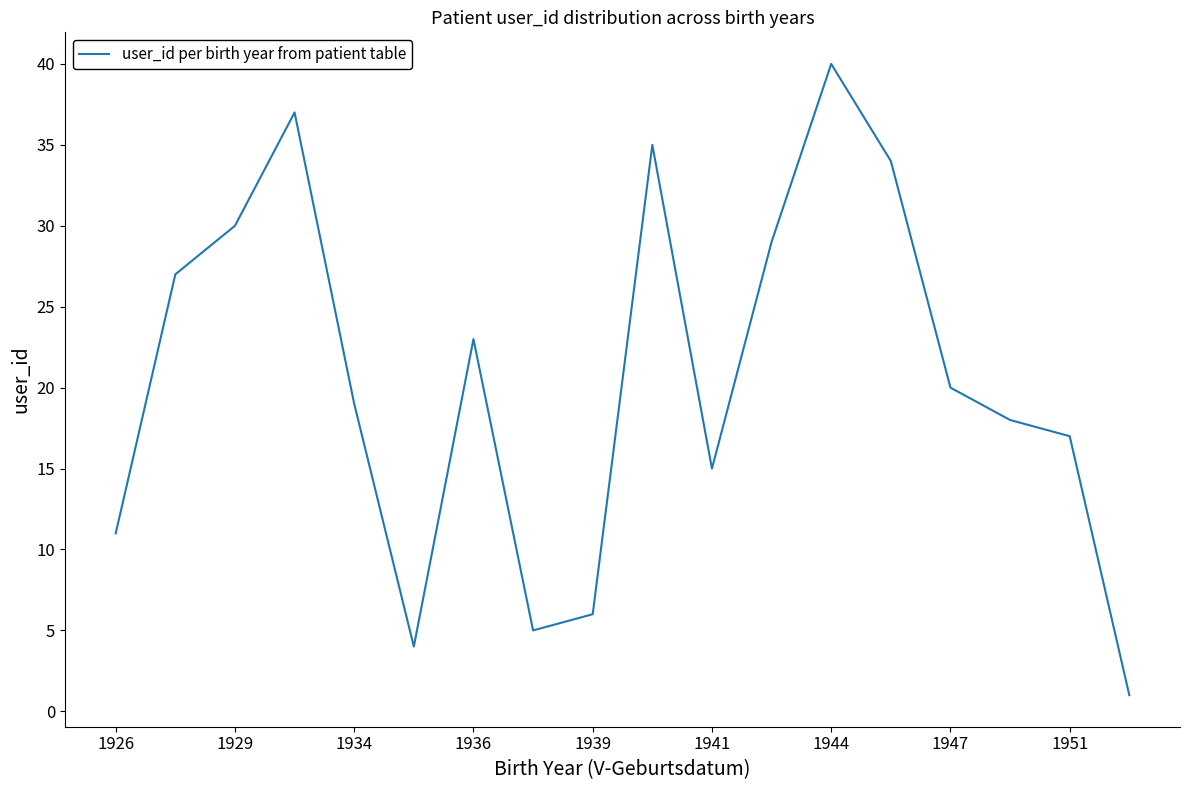

What is the difference between the maximum and minimum values?

39